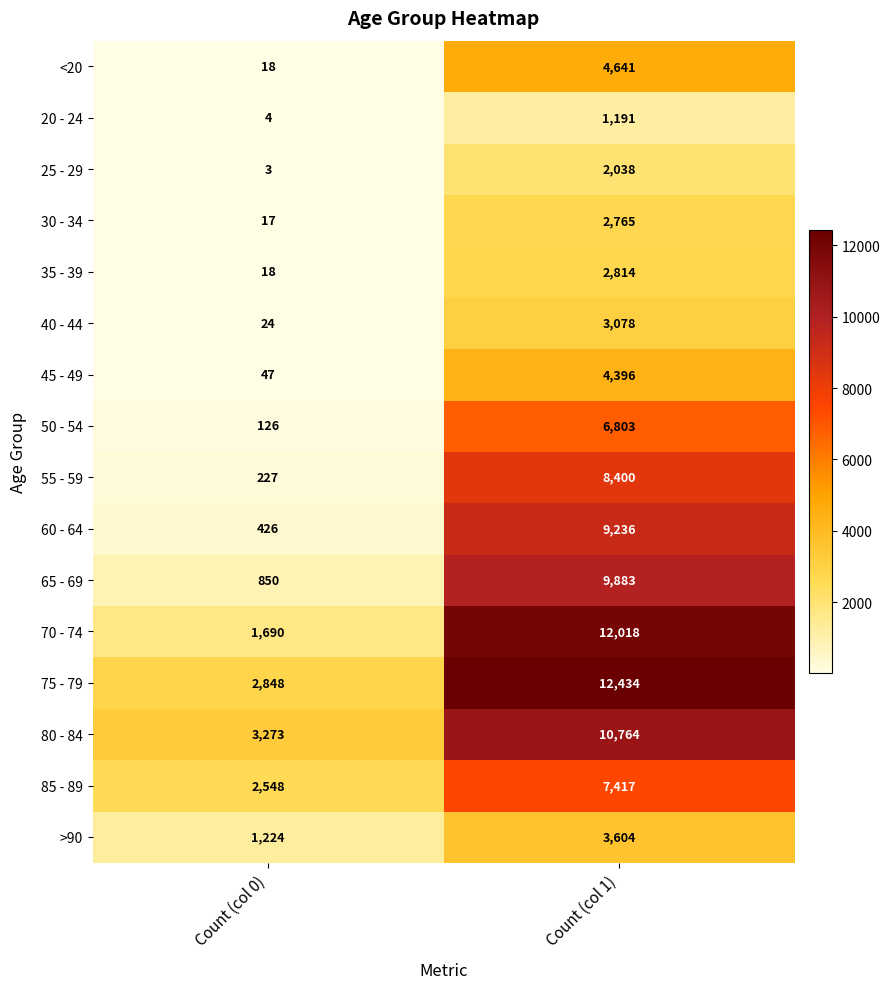

What is the difference between the maximum and minimum values in the >90 series?

2380